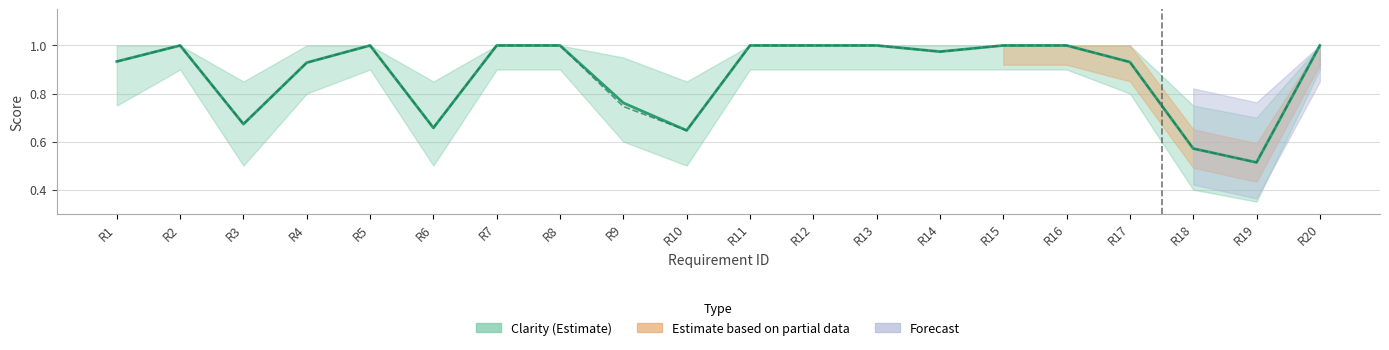

What is the value of the Clarity point at the 1st from the left?

0.9